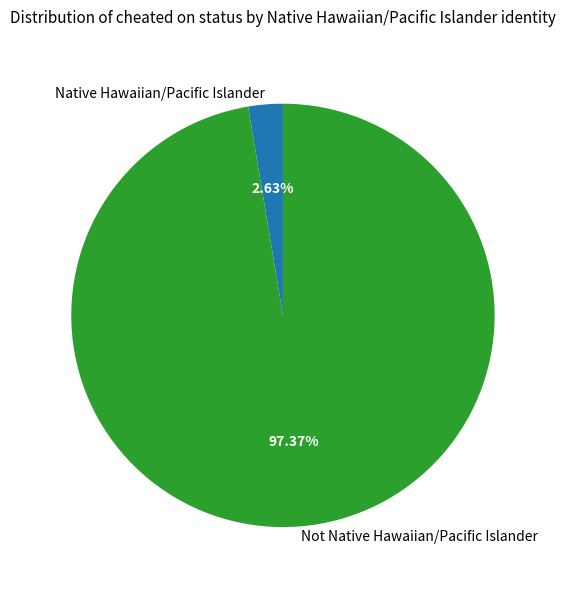

Which has a higher value, Not Native Hawaiian/Pacific Islander or Native Hawaiian/Pacific Islander?

Not Native Hawaiian/Pacific Islander